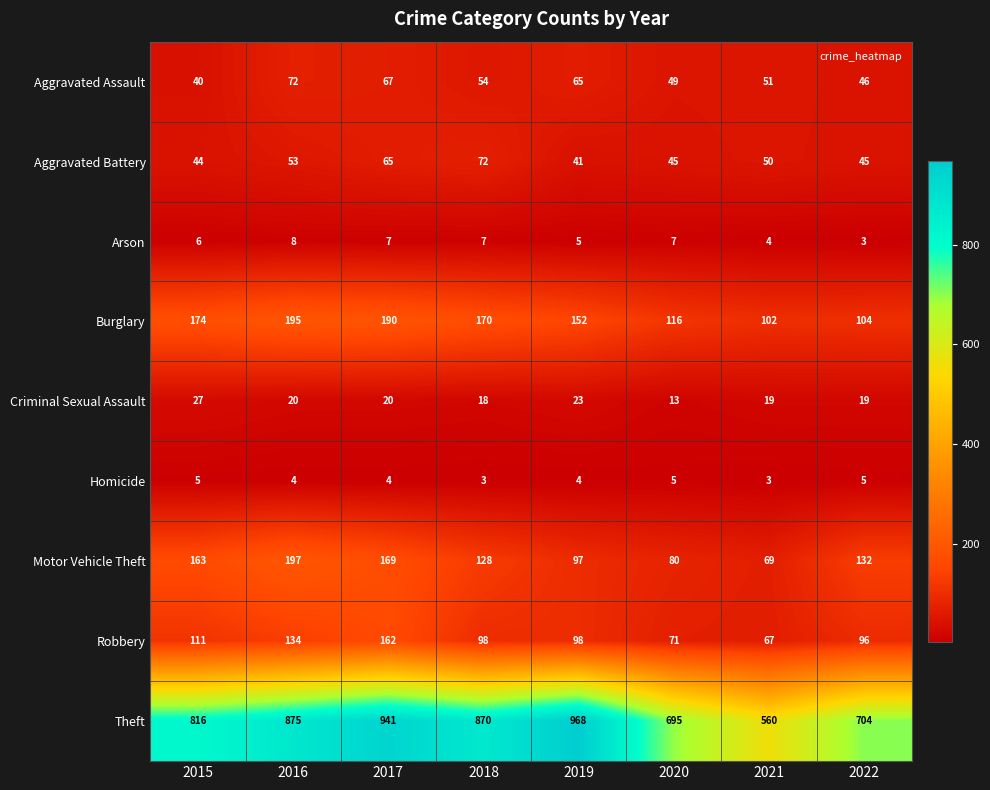

At which label does Aggravated Assault first exceed 54?

2016